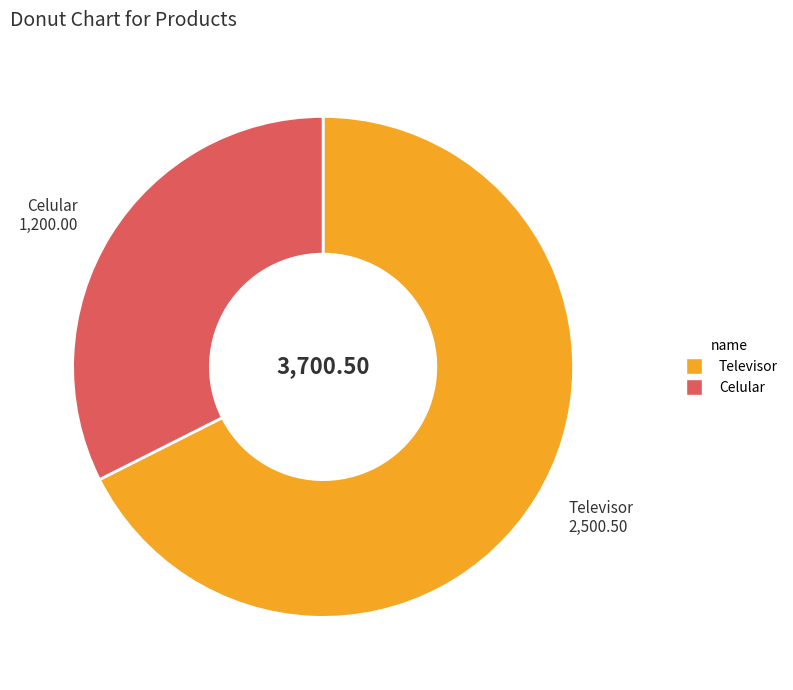

Which category has the biggest portion of the pie?

Televisor